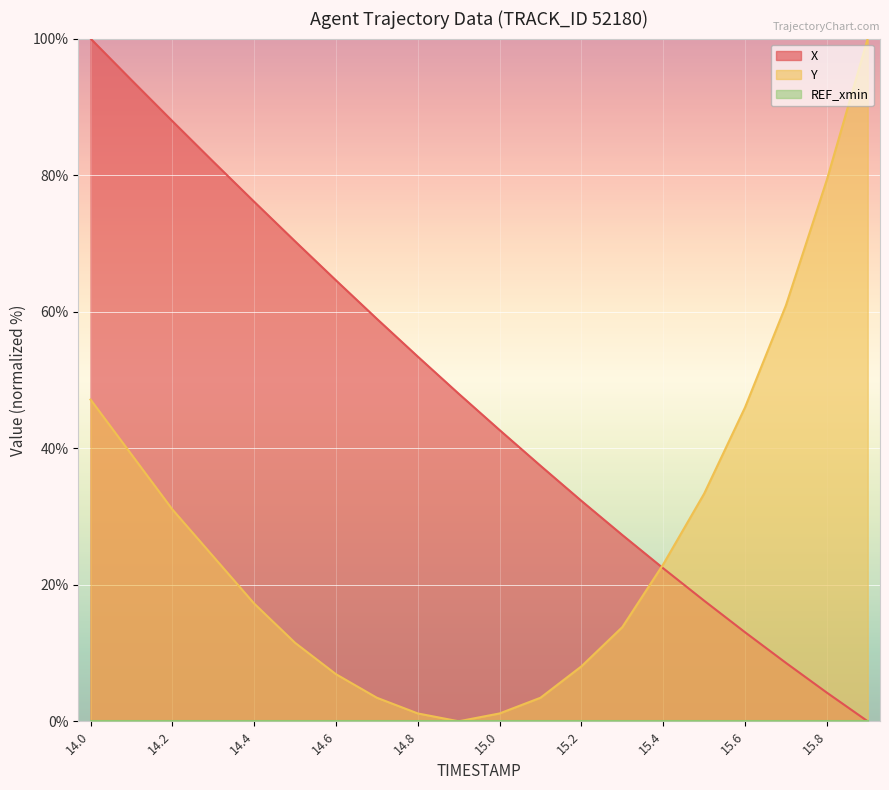

The X series shows 49.0 at 15.3. True or false?

False